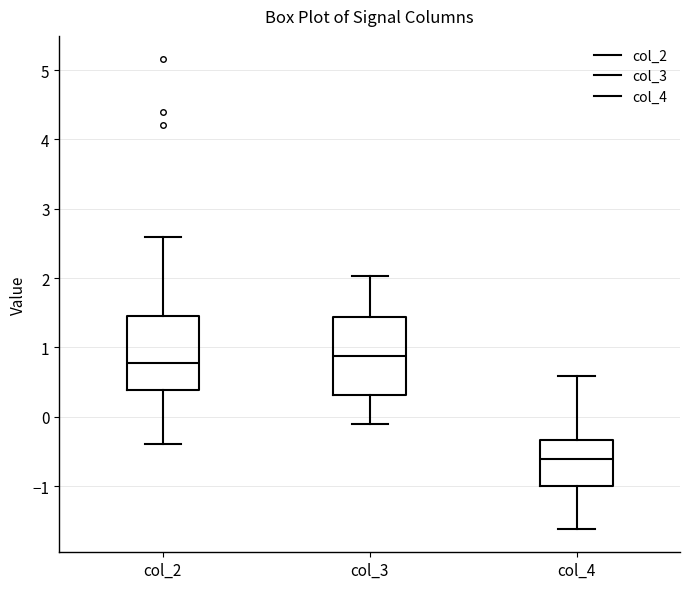

Where is the upper edge of the box for col_2 on the y-axis? The values are not printed on the chart, so give them approximately, as read against the axis.

1.5